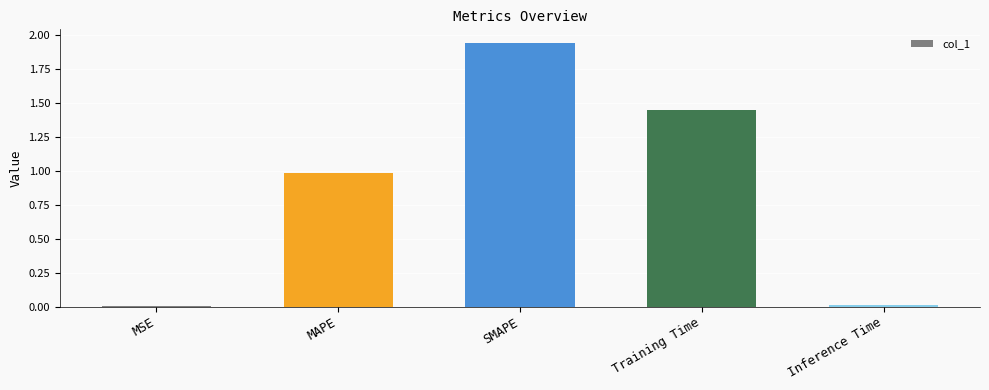

What is the sum of all values?

4.4